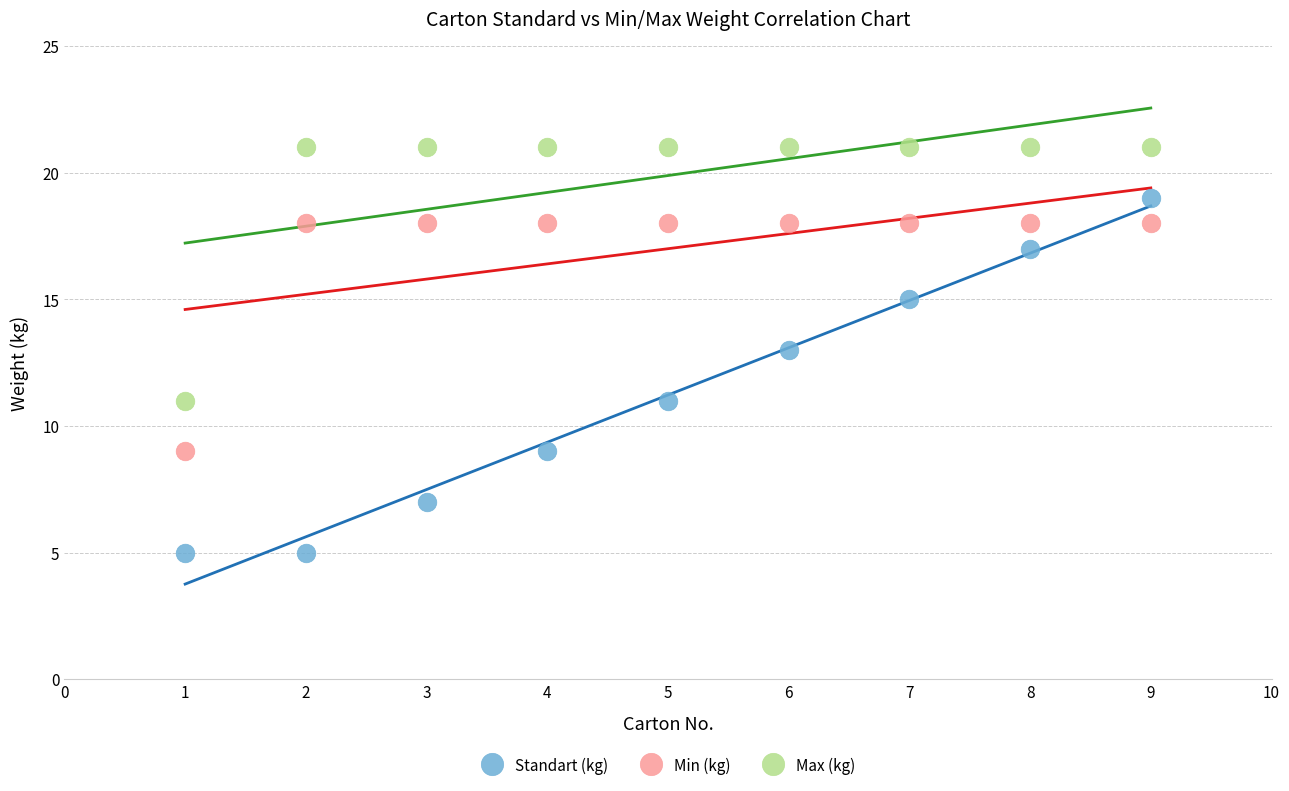

Which series has the largest Y range (max minus min)?

Standart (kg)